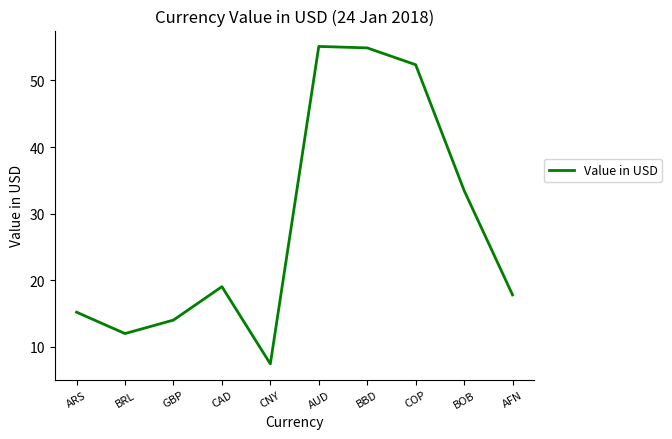

At which label is the value closest to 31?

BOB